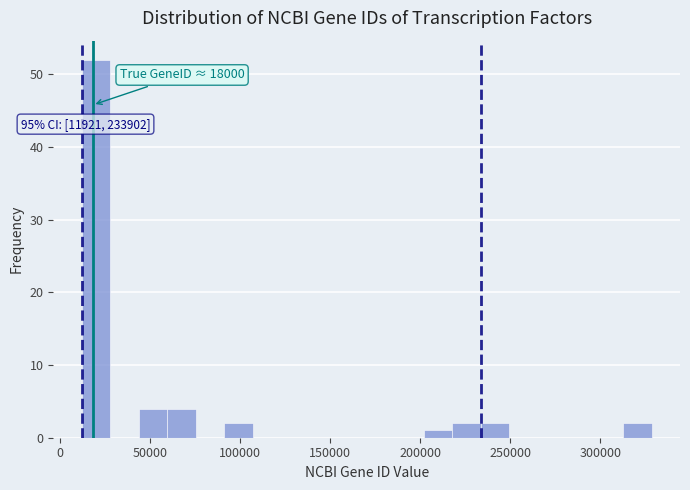

Around what value on the x-axis is the tallest bar? Give the approximate position of its centre, as read against the axis.

20000